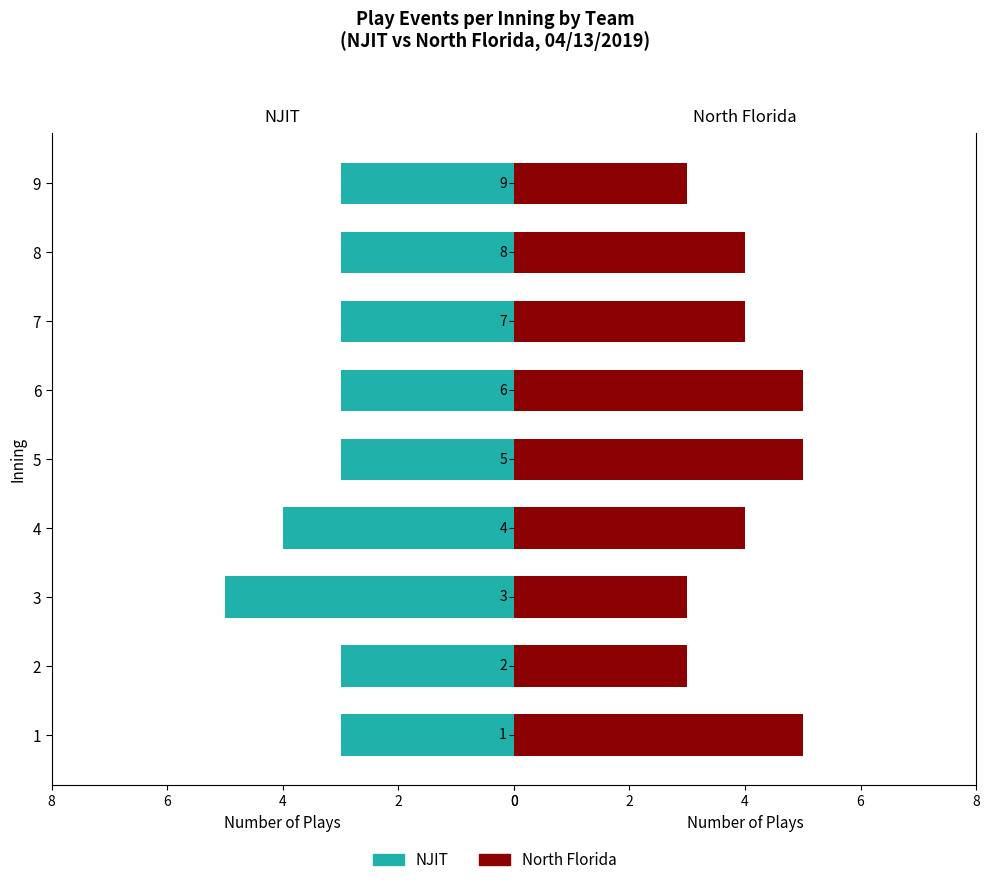

What is the smallest value displayed?

3